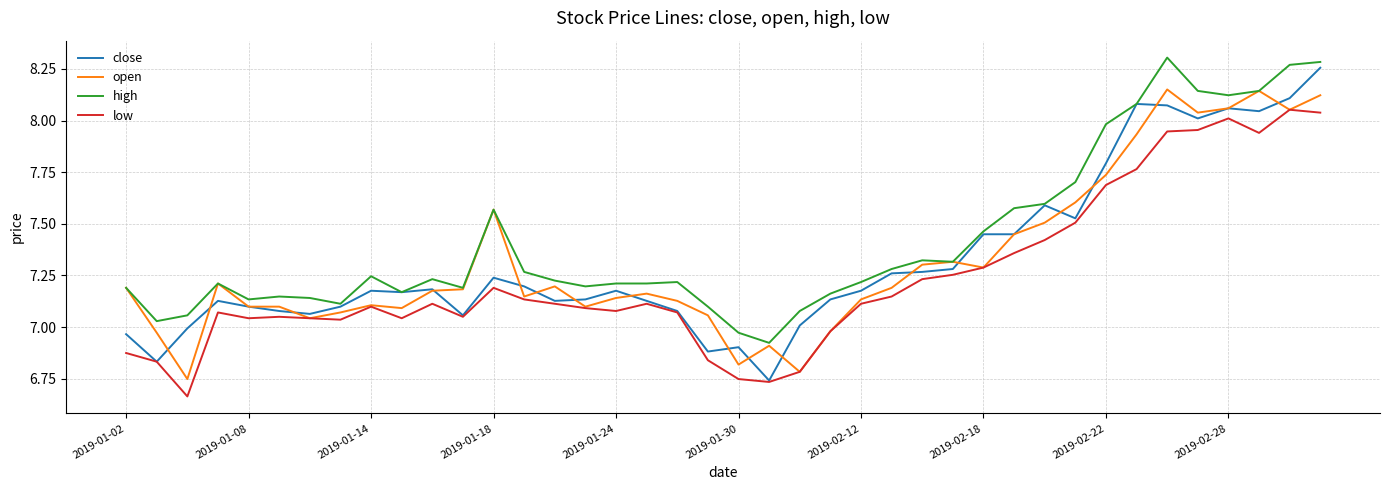

What are all the series names shown in the legend?

close, open, high, low